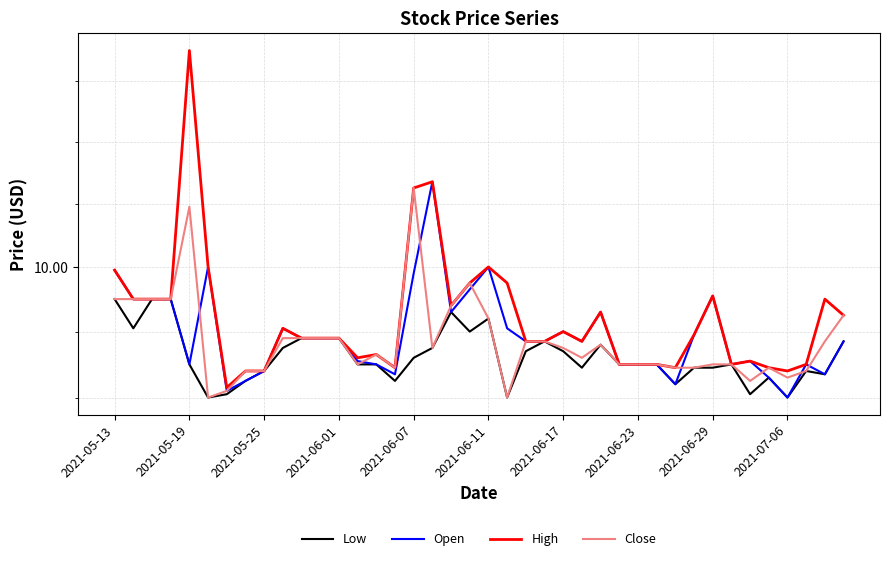

What is the difference between the High values at 23 and 26?

0.1